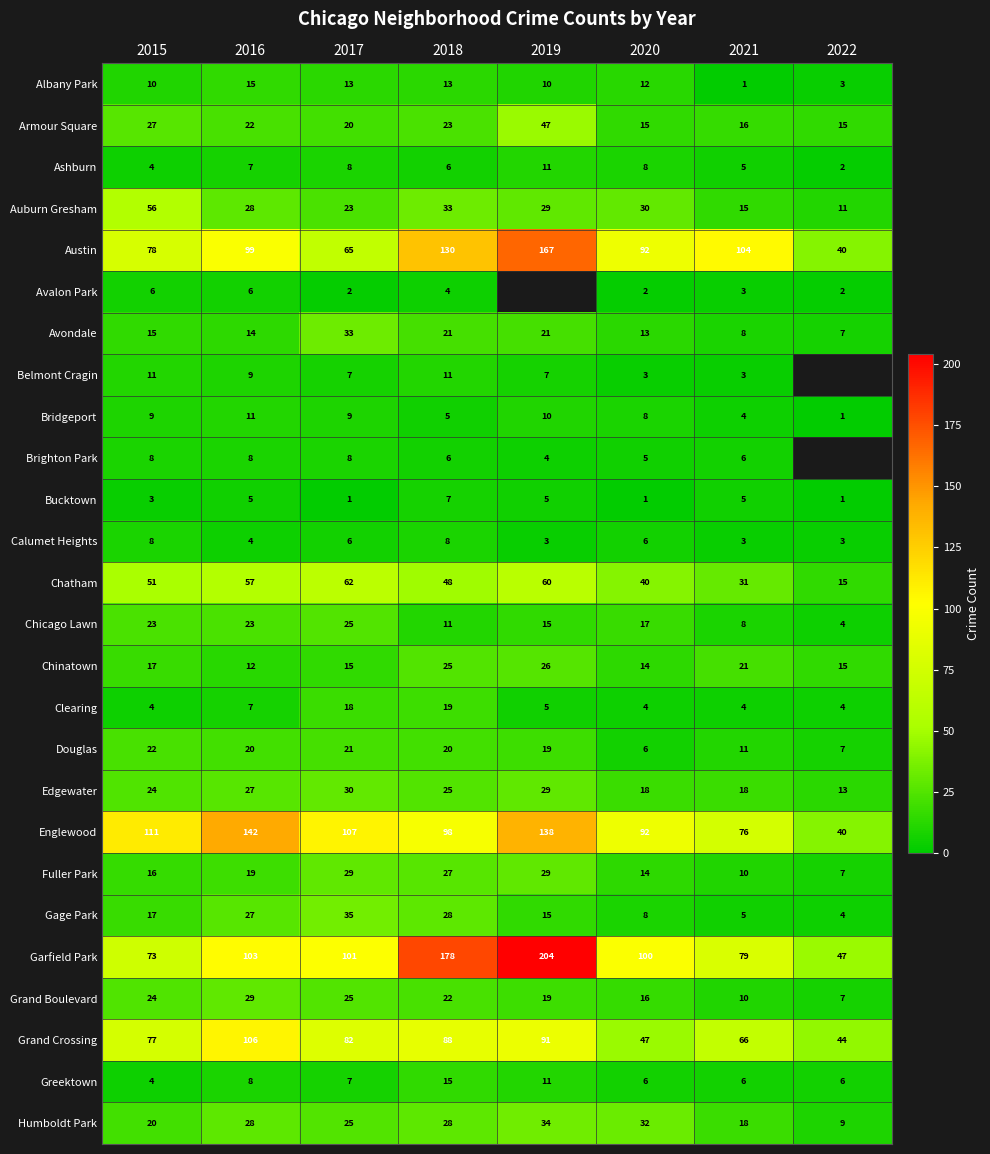

Between 2016 and 2017, which series saw the biggest shift?

Englewood